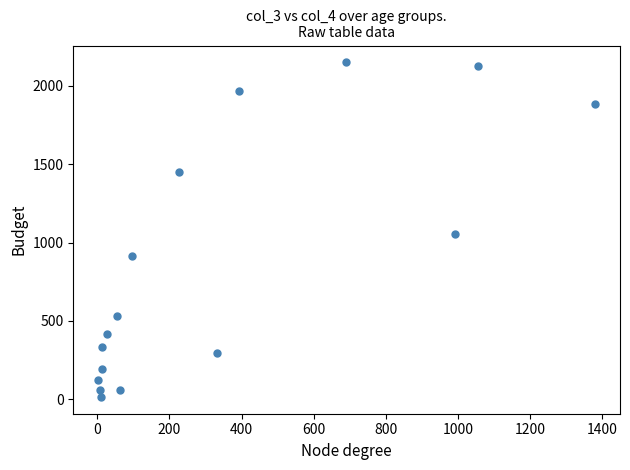

What is the range of Y values (max minus min)?

2136